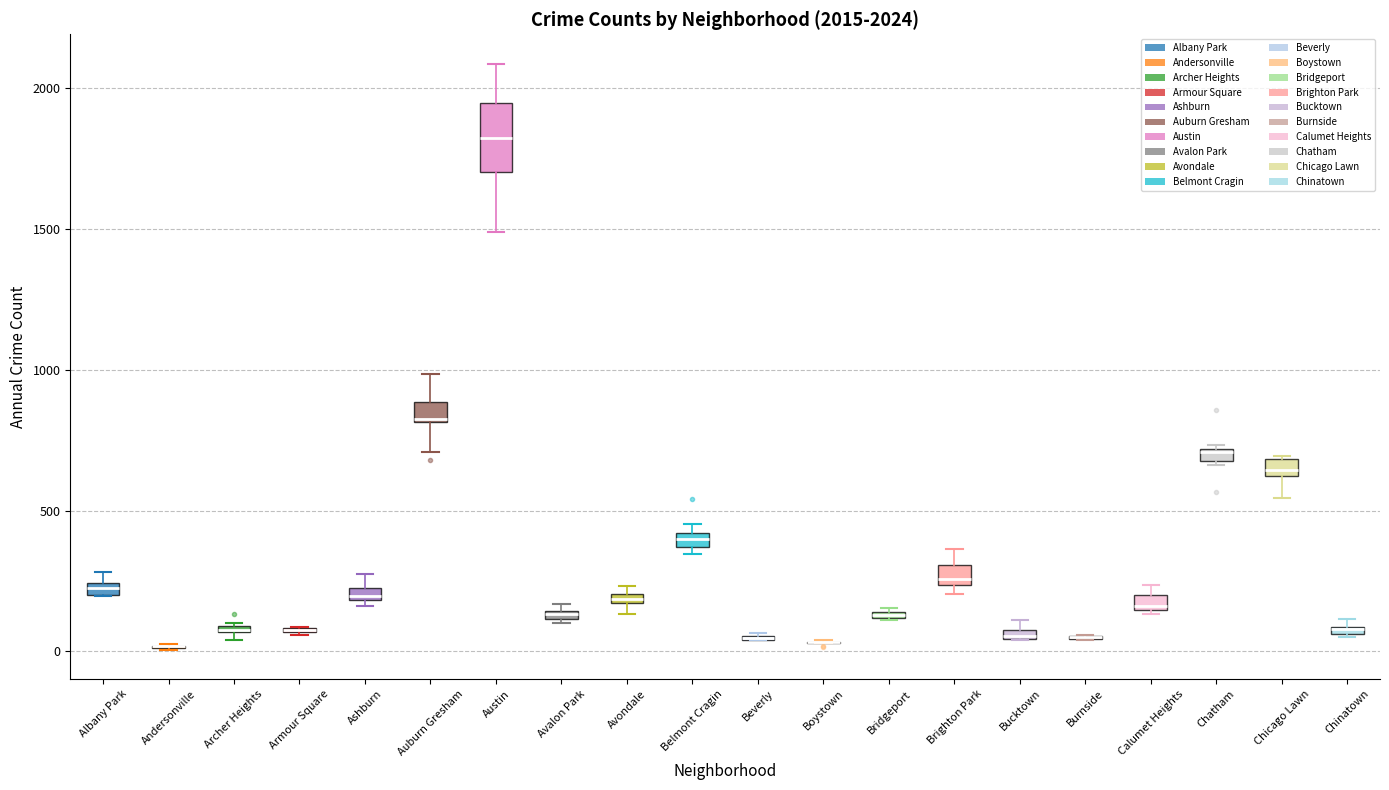

Comparing the boxes themselves (not the whiskers), which one is the tallest?

Austin